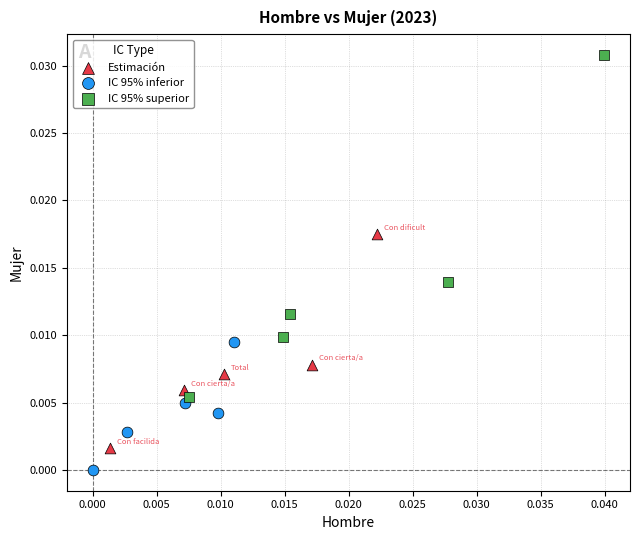

Which series has the widest spread of Y values?

IC 95% superior